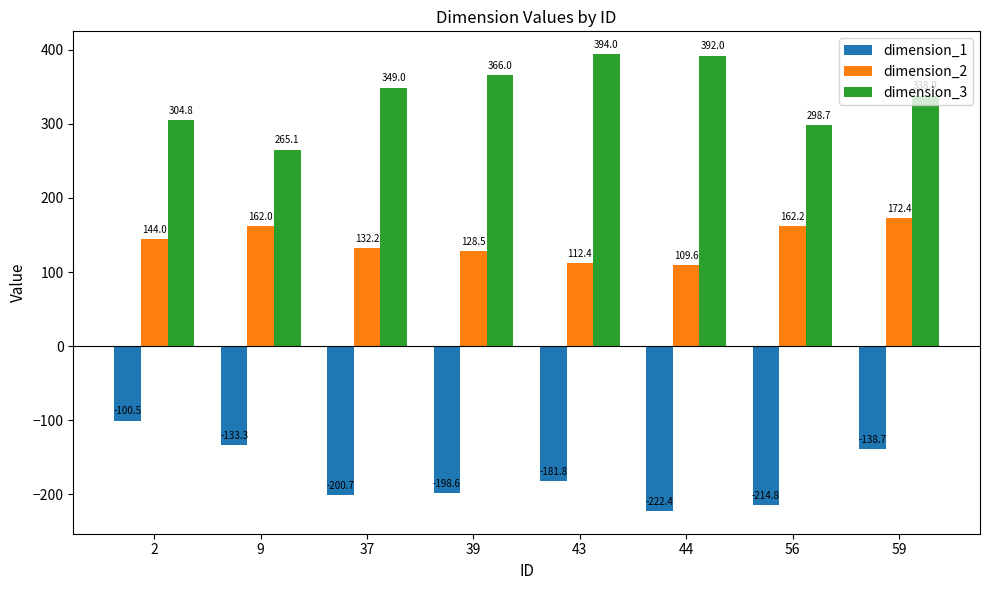

The dimension_3 series shows 81.8 at 39. True or false?

False